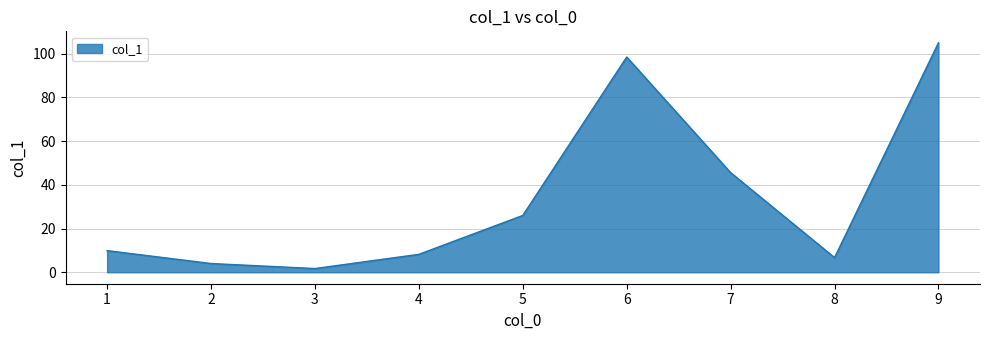

List the labels in order of value, smallest first.

3, 2, 8, 4, 1, 5, 7, 6, 9